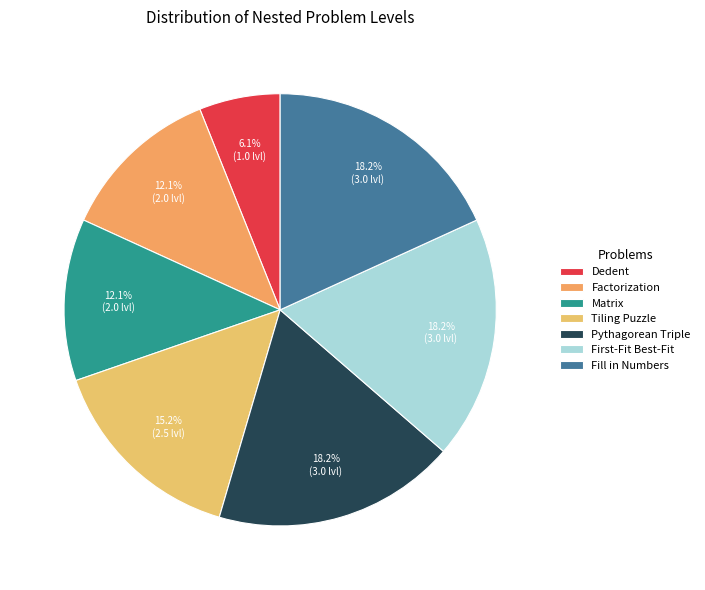

Is it true that Fill in Numbers is 18% of the pie?

True